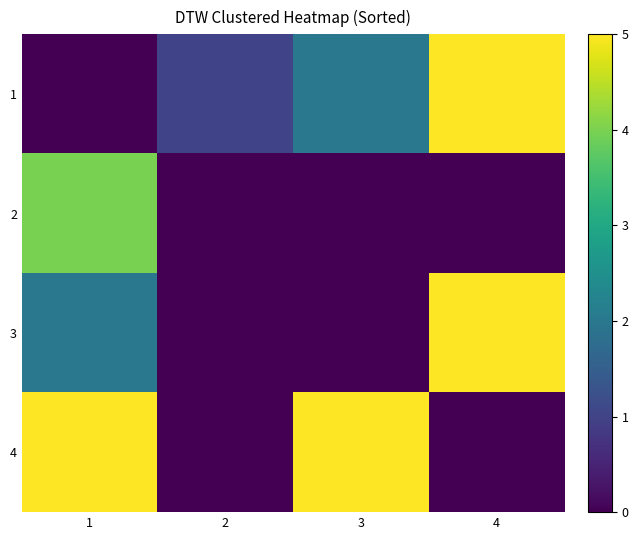

Rank the series by their average value, from highest to lowest.

4, 1, 3, 2